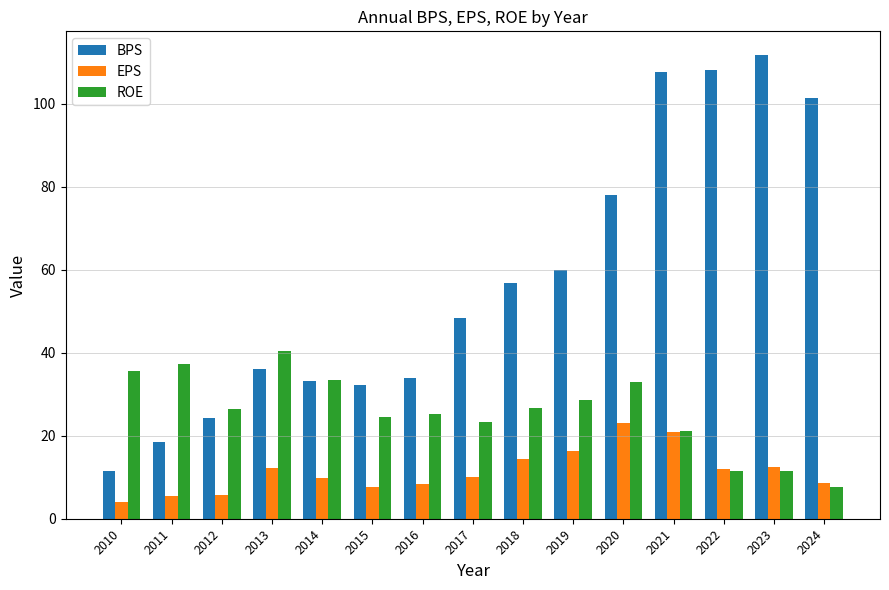

At 2020, list the series in order from smallest to largest.

EPS, ROE, BPS